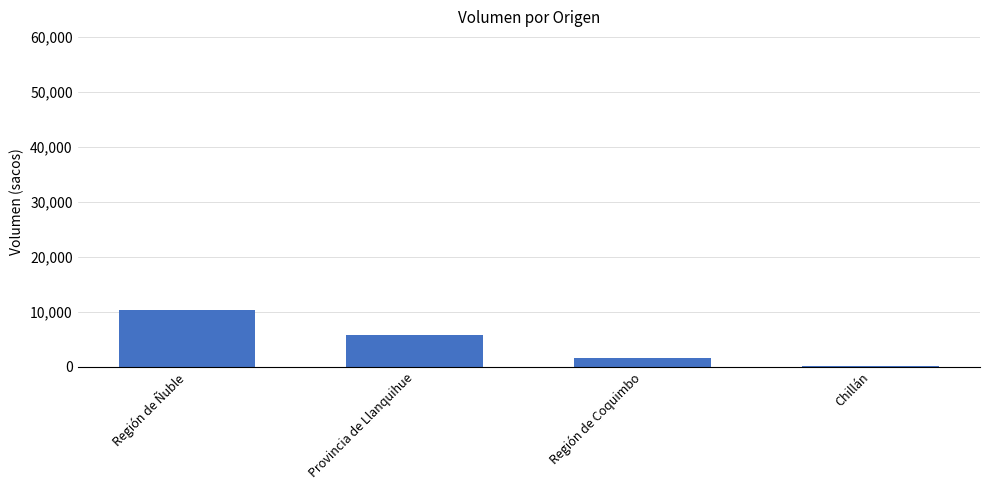

What is the maximum value shown in the chart?

10350